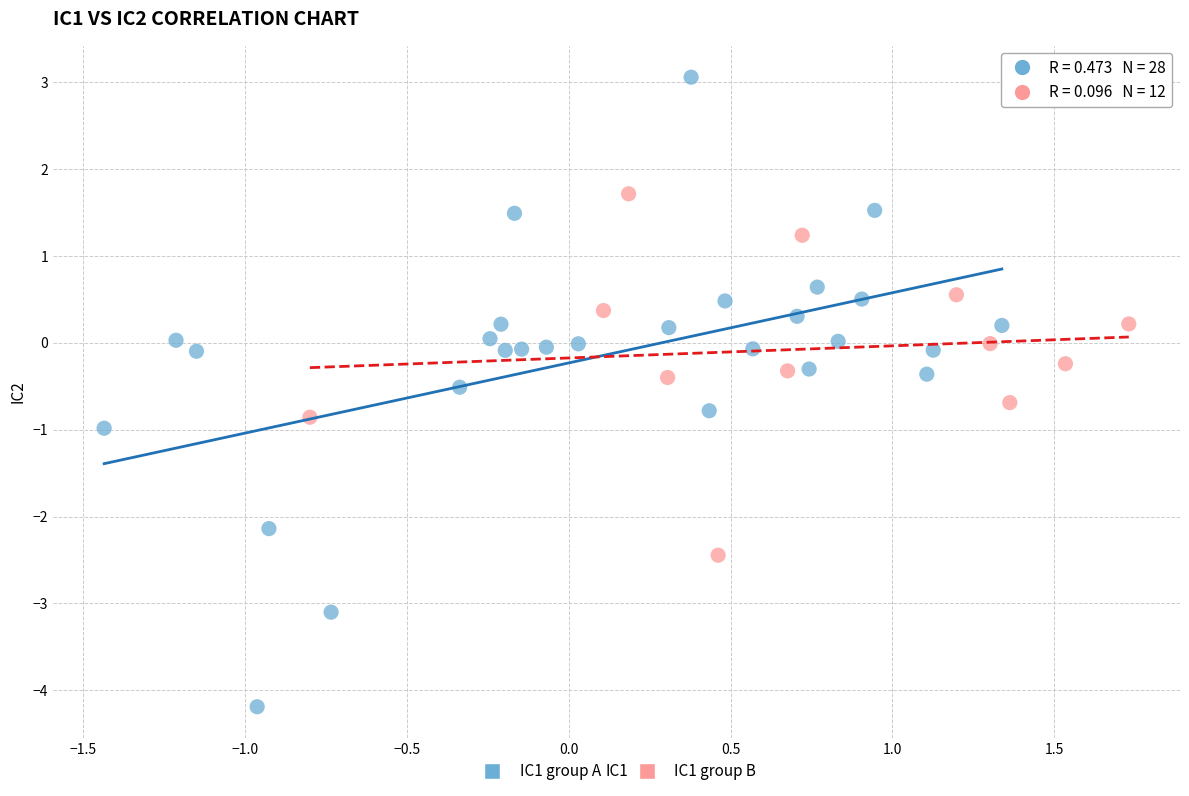

Which series contains the highest Y value?

IC1 group A